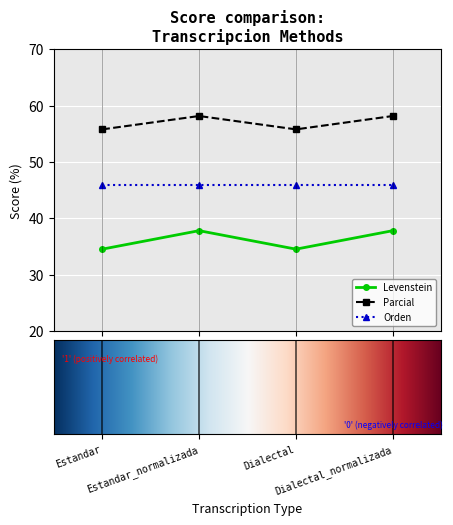

What is the difference between the maximum and second lowest values in the Parcial series?

2.4